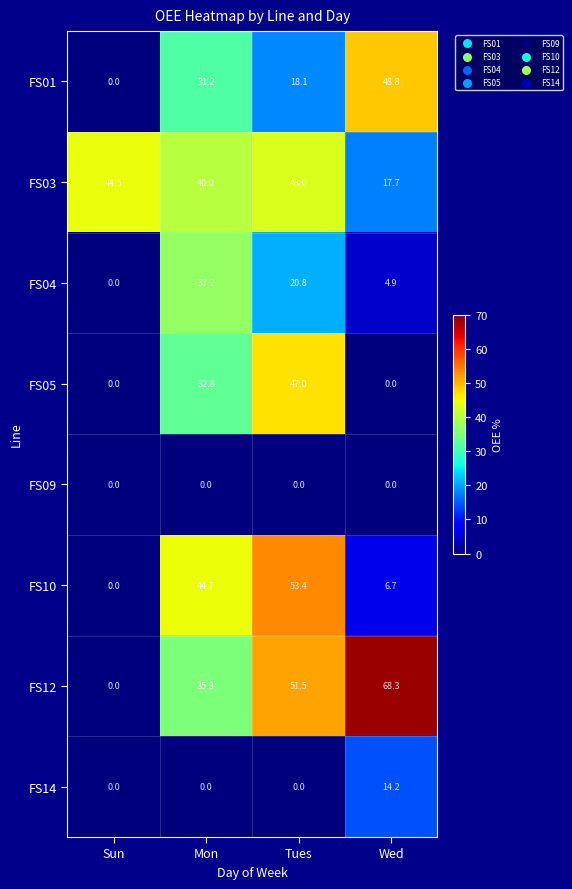

How many distinct data groups are displayed?

8